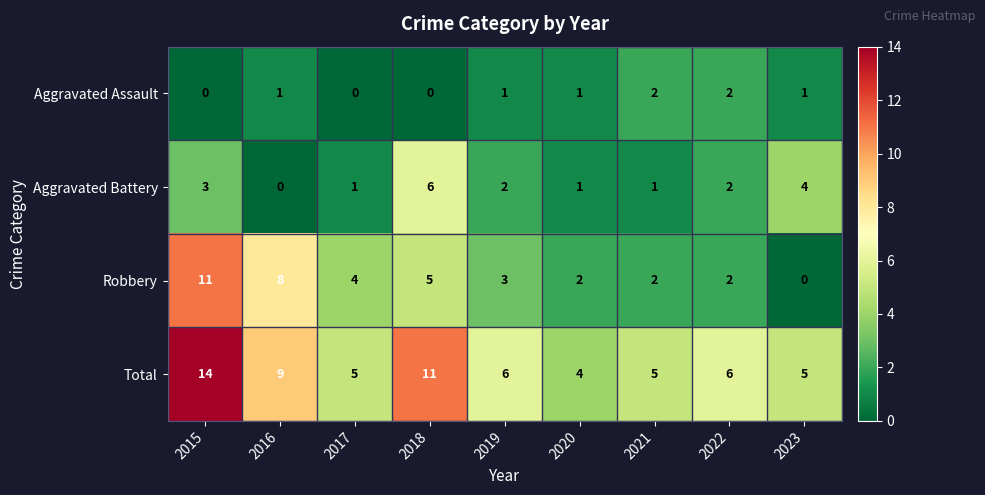

How many Aggravated Assault values are between 0 and 1?

7